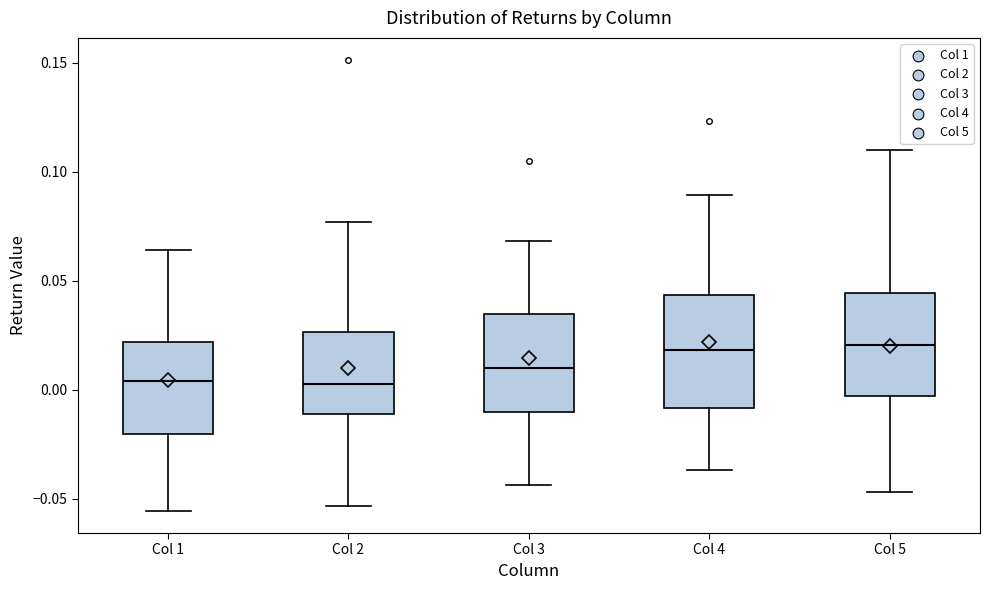

Where does the lower whisker of the box for Col 4 end on the y-axis? The values are not printed on the chart, so give them approximately, as read against the axis.

-0.035